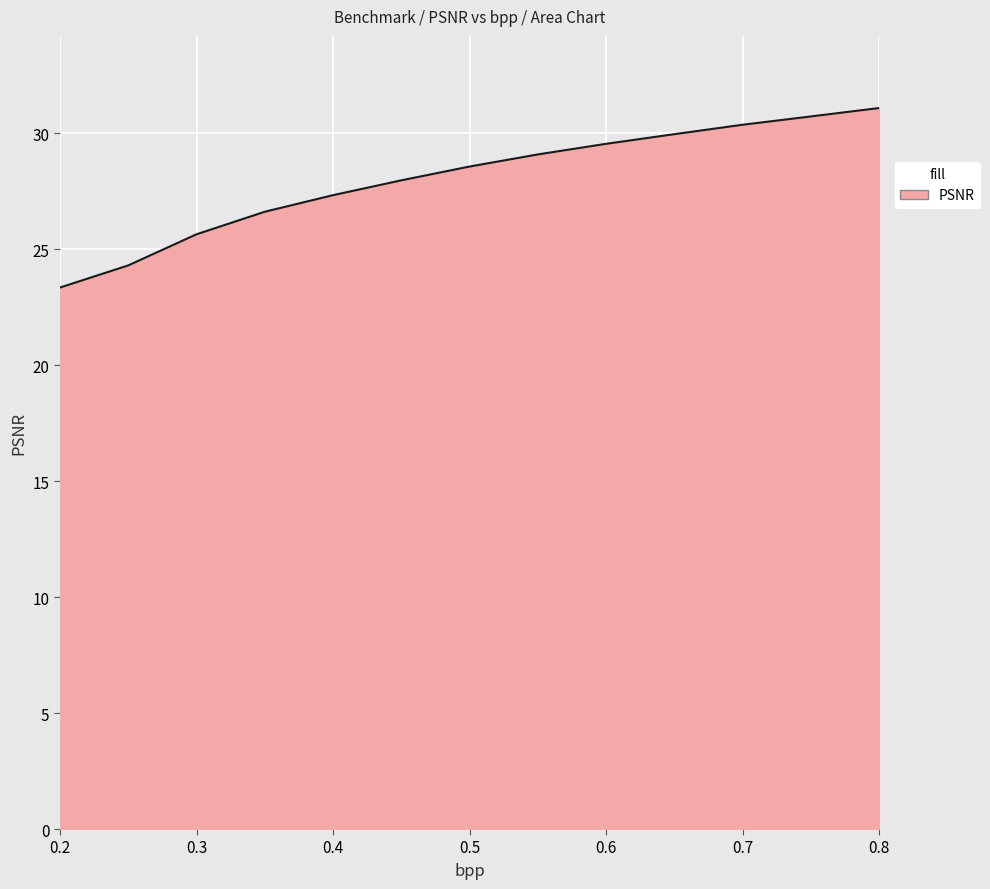

Reading left to right, transcribe all the data shown in this chart.

23.3	24.3	25.6	26.6	27.3	28.0	28.6	29.1	29.5	30.0	30.4	30.7	31.1